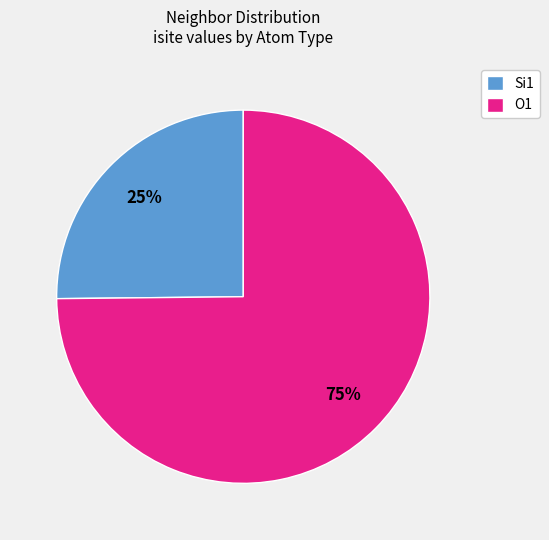

Approximately how many times larger is the value at Si1 compared to O1?

0.3